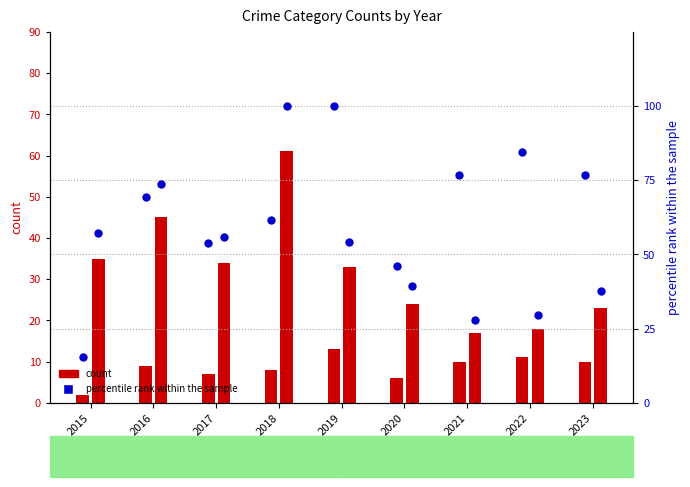

Is the value of Robbery at 2015 greater than the value of Robbery percentile at 2019?

No